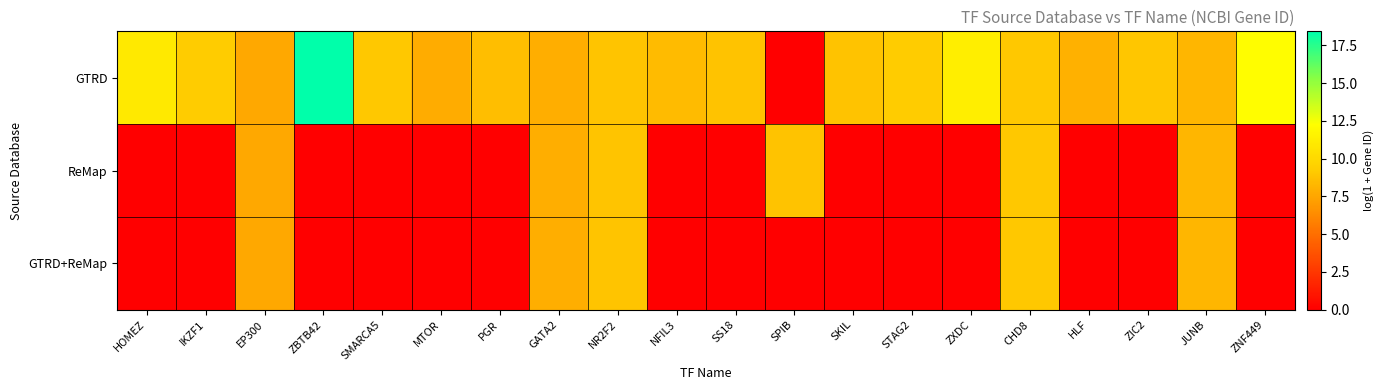

Which has a higher value, ZNF449 or ZBTB42?

ZBTB42